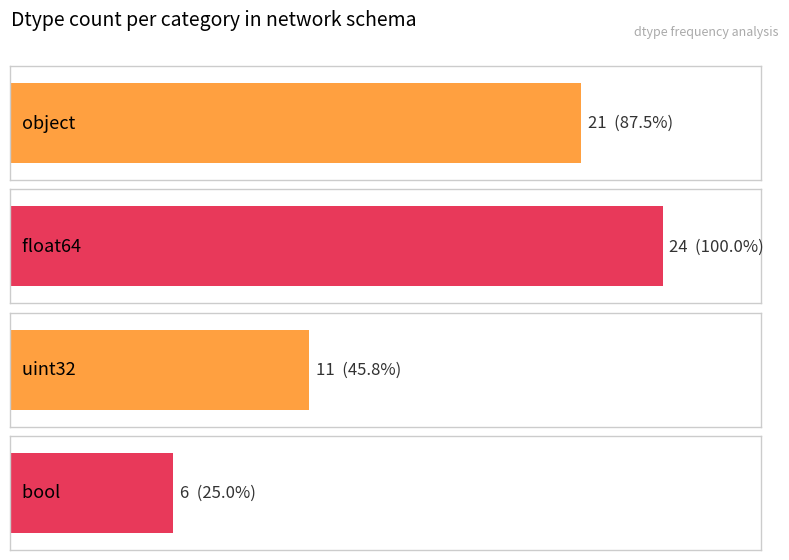

True or false: the data shows 4 at bool.

False